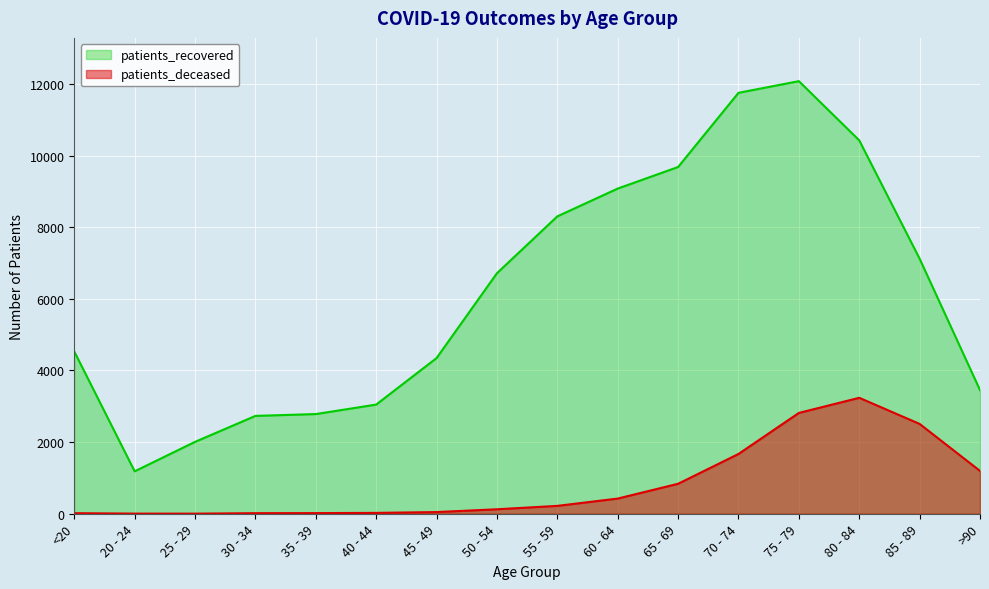

What is the maximum value shown in the chart?

12078